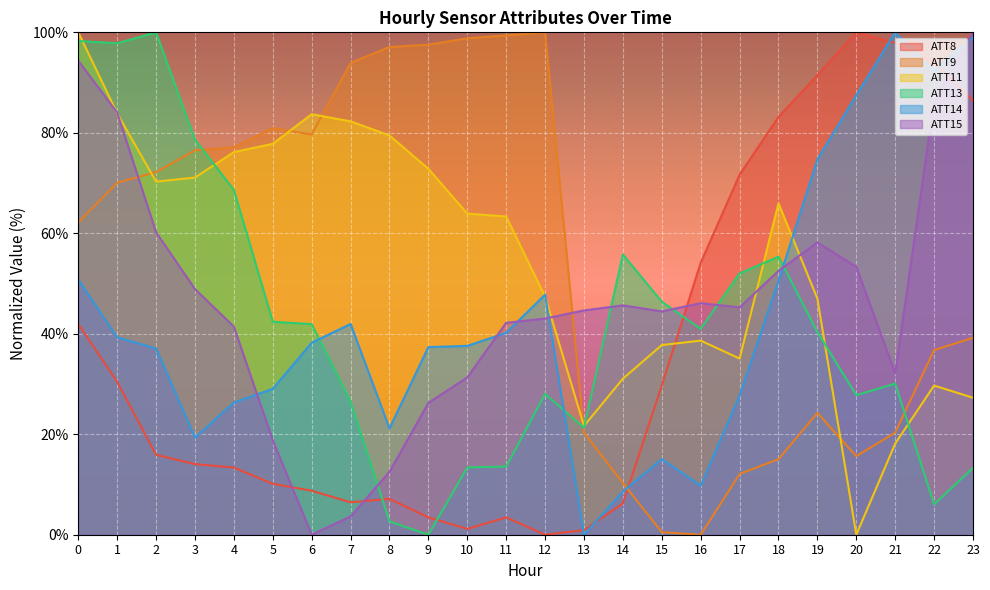

How many data points does each series have?

24